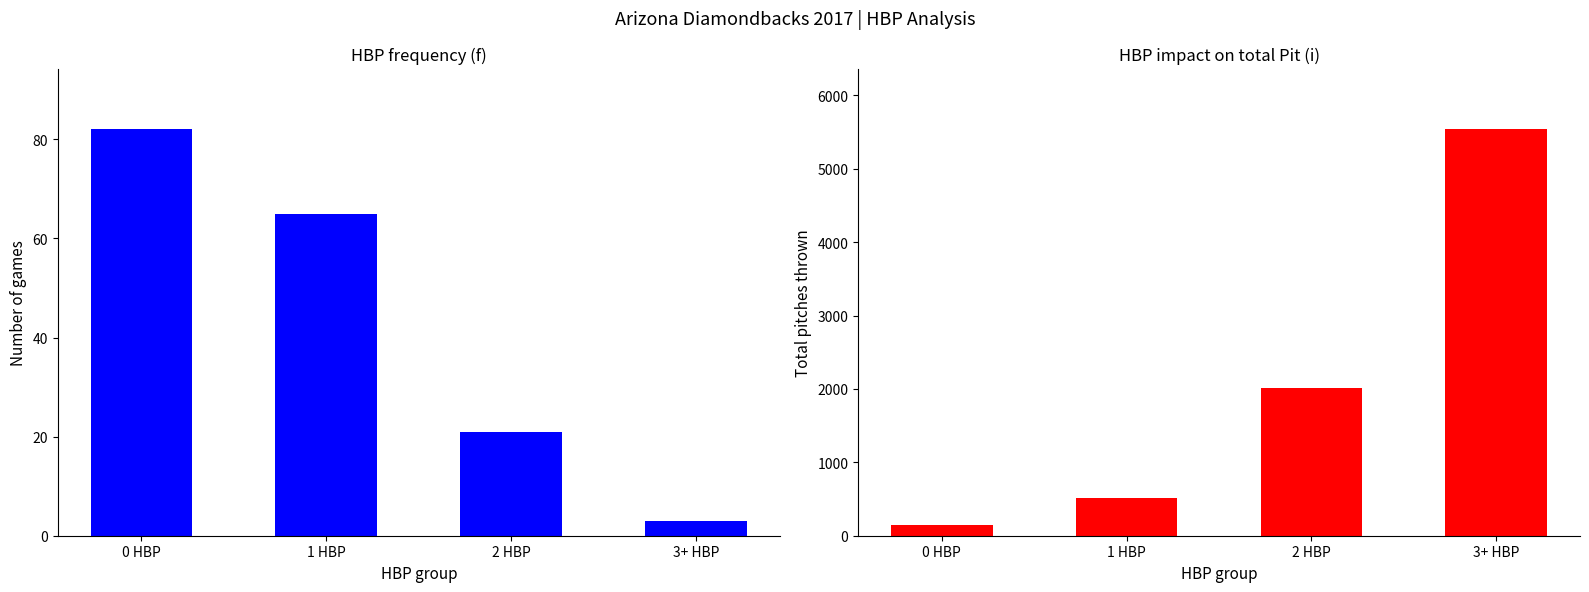

What is the maximum value shown in the chart?

5535